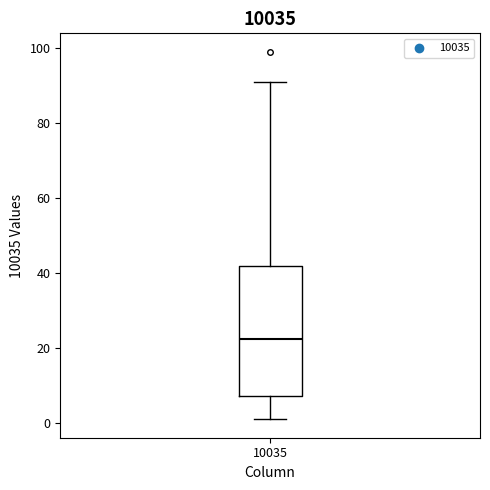

Read this box plot against the y-axis: the position of the median line, the range covered by the box, and the ends of both whiskers. The values are not printed on the chart, so give them approximately, as read against the axis.

median 22, box 8 to 42, whiskers 2 to 92